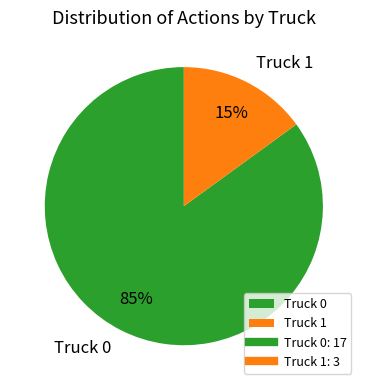

Is there any slice that represents more than half of the pie?

Yes